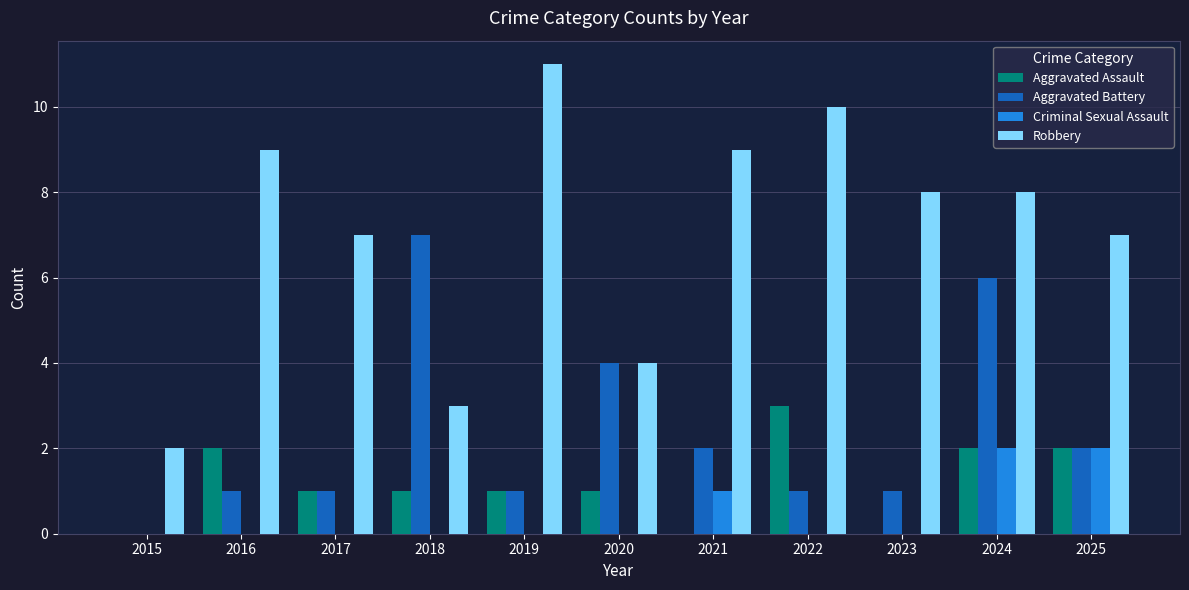

Between 2019 and 2020, which series saw the biggest shift?

Robbery